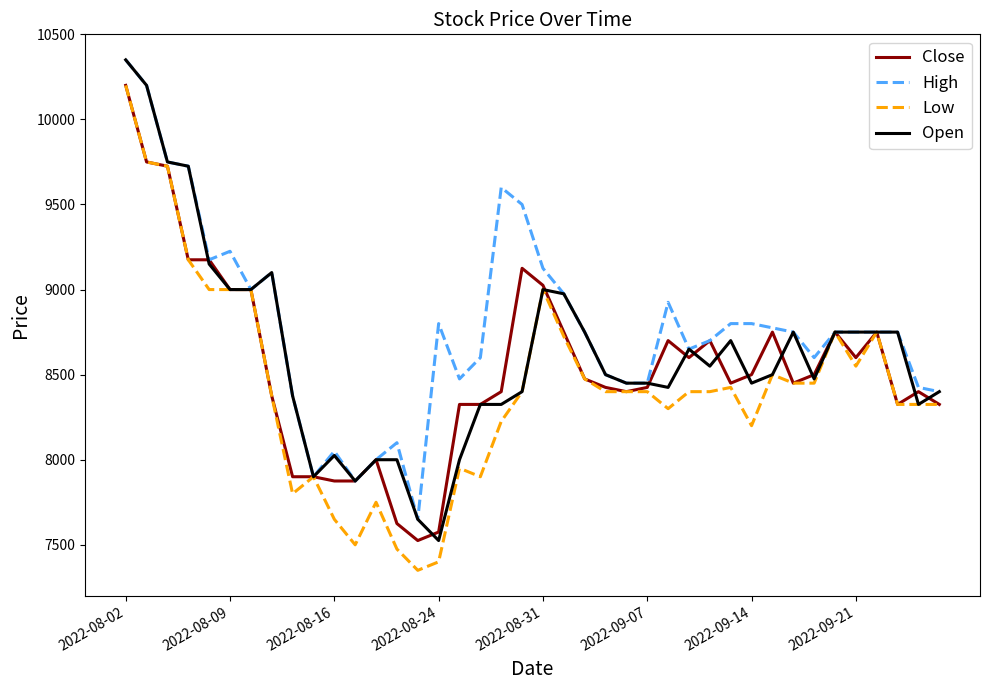

What is the lowest value of the Open series?

7525